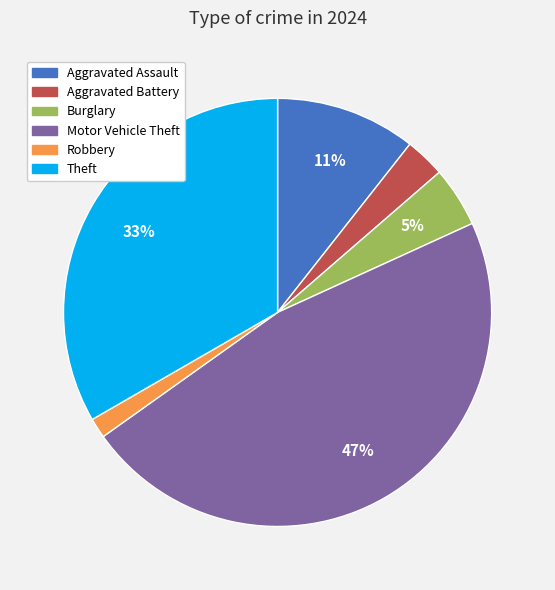

How many slices are in this pie chart?

6